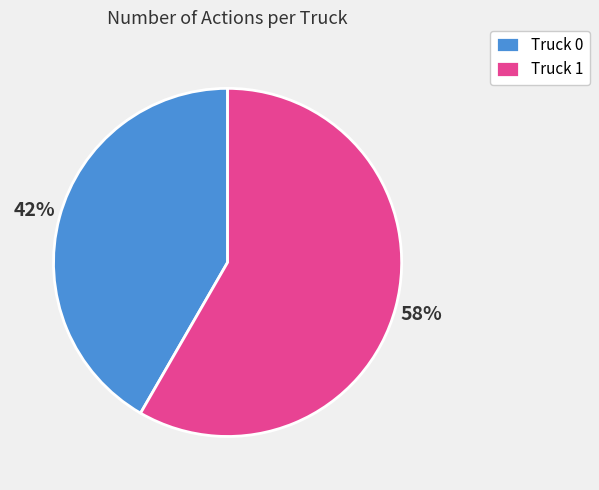

To the nearest percent, what is the average slice percentage?

50%